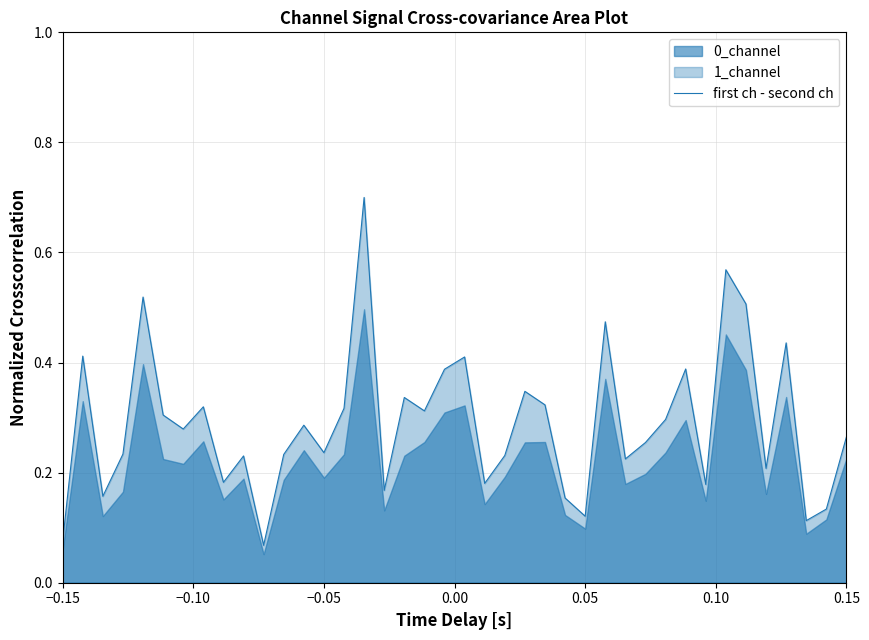

What is the highest value of the first ch - second ch series?

0.7